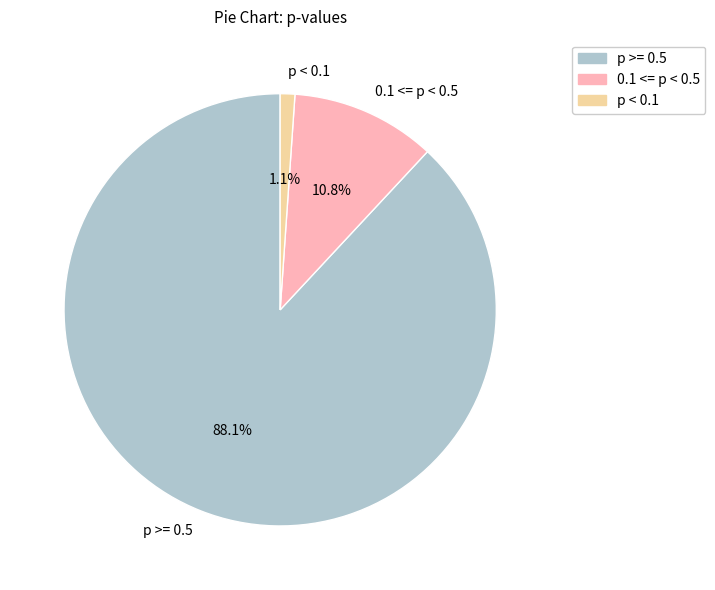

Is there any slice that represents more than half of the pie?

Yes